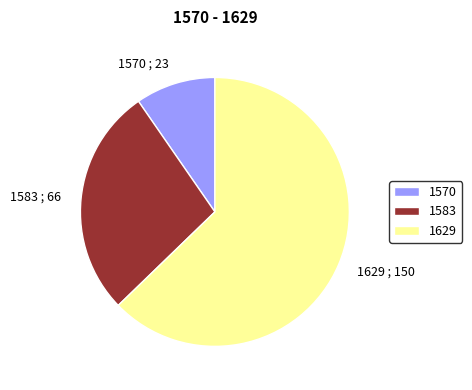

Which category has the biggest portion of the pie?

1629